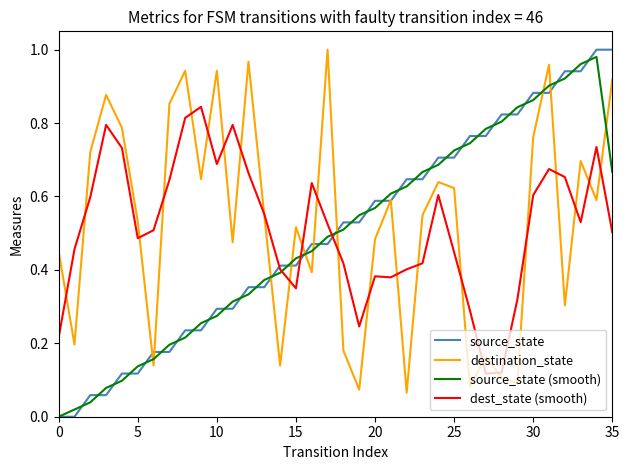

What is the sum of all source_state values?

18.0